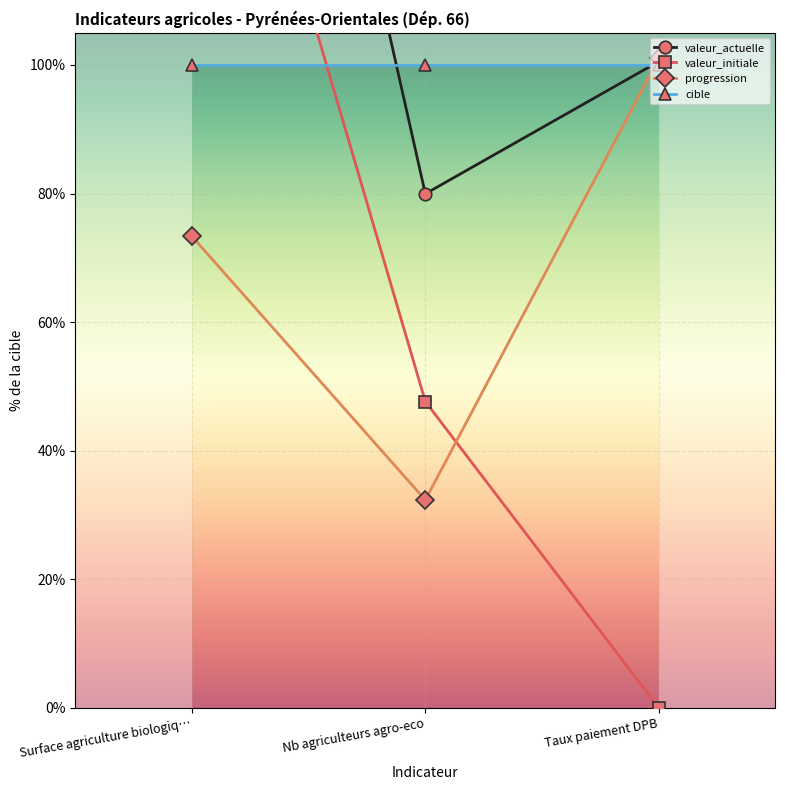

Reading left to right, list all the values displayed in this chart.

valeur_actuelle: Surface agriculture biologiq…=241.3	Nb agriculteurs agro-eco=80.0	Taux paiement DPB=100.5
valeur_initiale: Surface agriculture biologiq…=171.3	Nb agriculteurs agro-eco=47.6	Taux paiement DPB=0.0
progression: Surface agriculture biologiq…=73.3	Nb agriculteurs agro-eco=32.3	Taux paiement DPB=101.0
cible: Surface agriculture biologiq…=100.0	Nb agriculteurs agro-eco=100.0	Taux paiement DPB=100.0